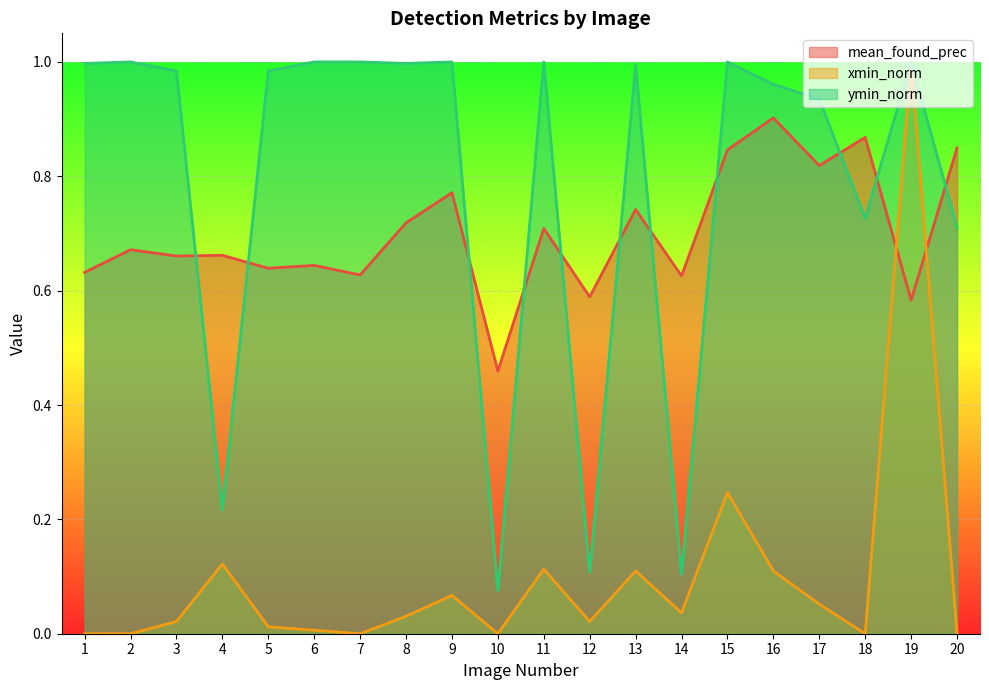

True or false: mean_found_prec has a value of 0.9 at 16.

True